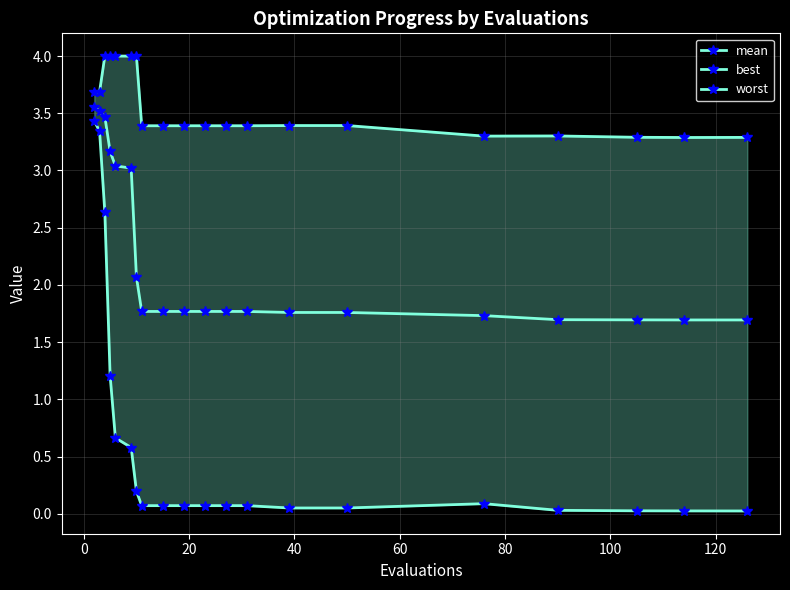

How many series are shown in this chart?

3